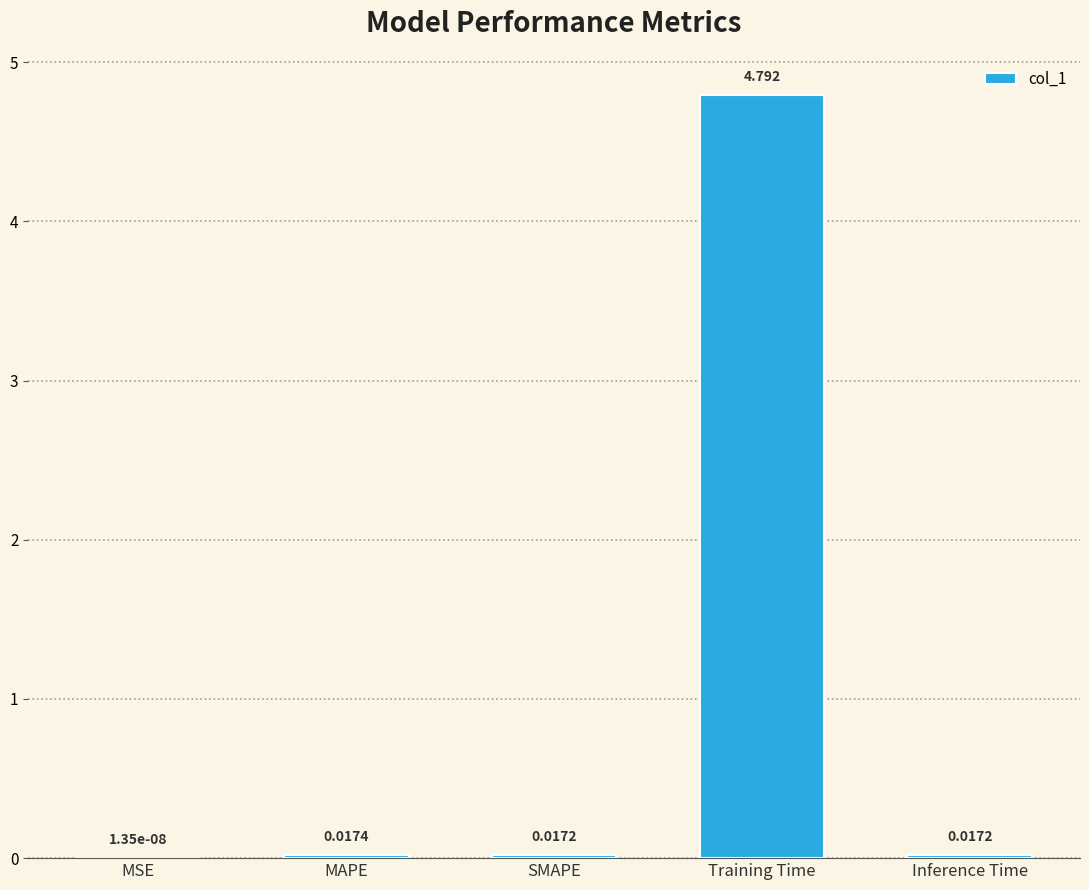

At which category does the chart reach its peak across all series?

Training Time